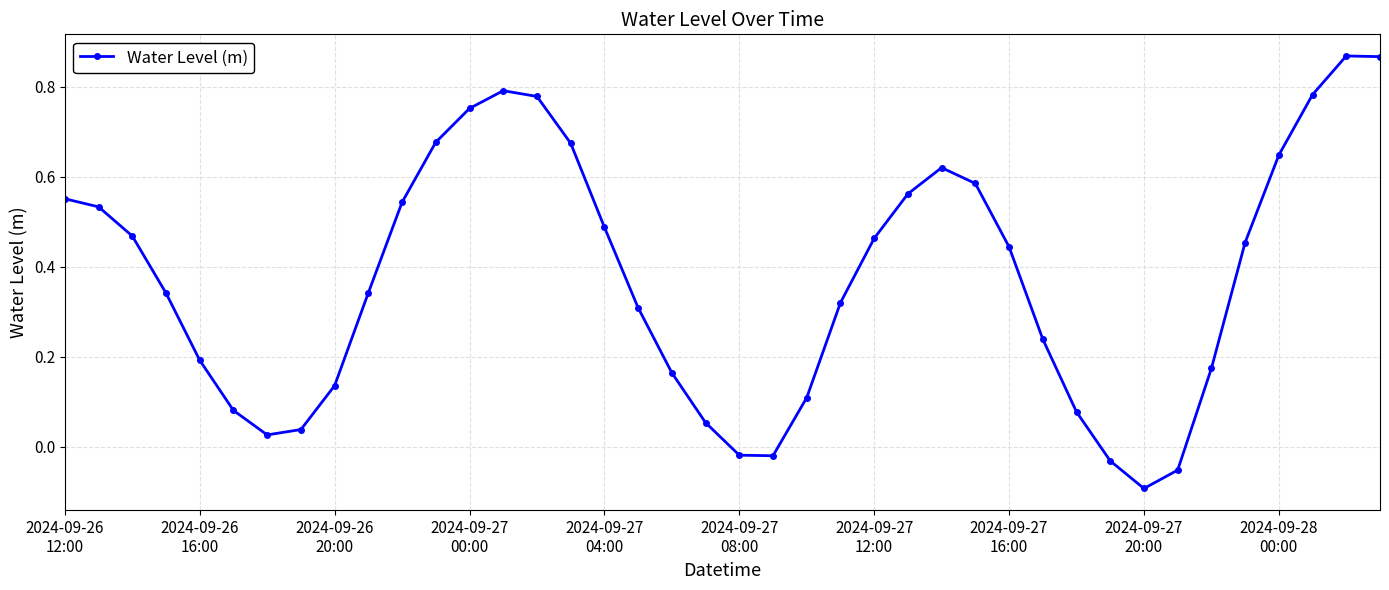

What is the sum of all values?

14.9